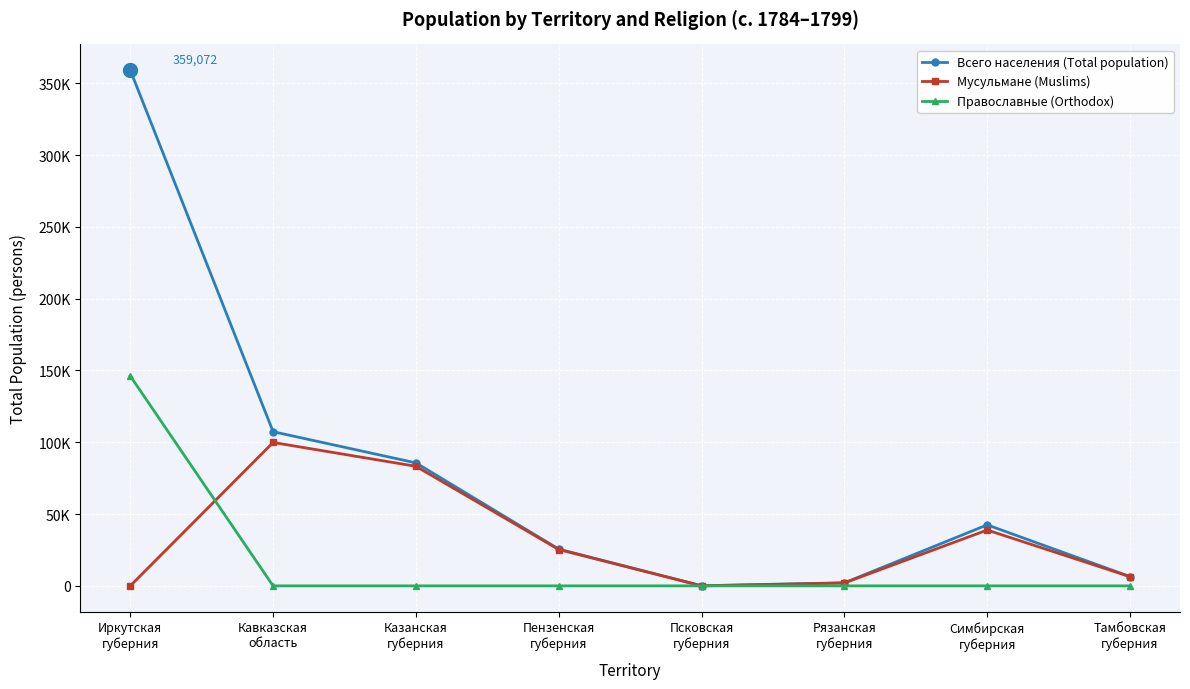

What are all the series names shown in the legend?

Всего населения (Total population), Мусульмане (Muslims), Православные (Orthodox)